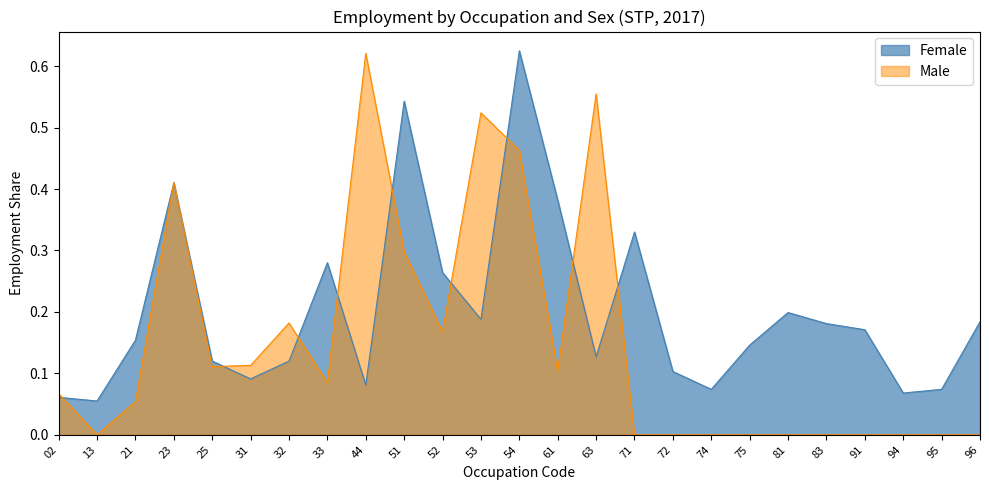

Reading left to right, list all the values displayed in this chart.

Female: 02=0.1	13=0.1	21=0.2	23=0.4	25=0.1	31=0.1	32=0.1	33=0.3	44=0.1	51=0.5	52=0.3	53=0.2	54=0.6	61=0.4	63=0.1	71=0.3	72=0.1	74=0.1	75=0.1	81=0.2	83=0.2	91=0.2	94=0.1	95=0.1	96=0.2
Male: 02=0.1	13=0.0	21=0.1	23=0.4	25=0.1	31=0.1	32=0.2	33=0.1	44=0.6	51=0.3	52=0.2	53=0.5	54=0.5	61=0.1	63=0.6	71=0.0	72=0.0	74=0.0	75=0.0	81=0.0	83=0.0	91=0.0	94=0.0	95=0.0	96=0.0